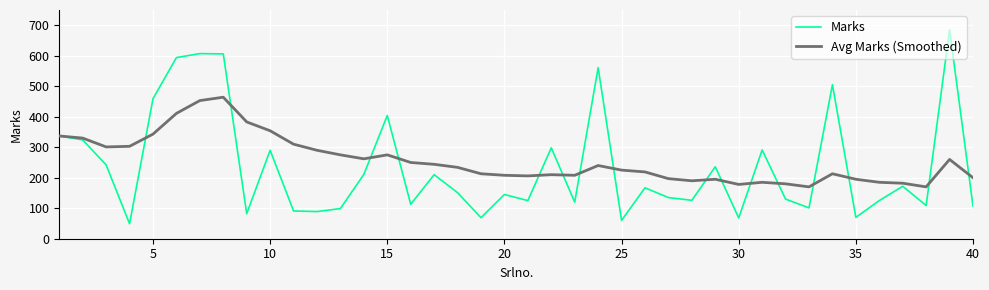

What is the lowest value of the Avg Marks (Smoothed) series?

170